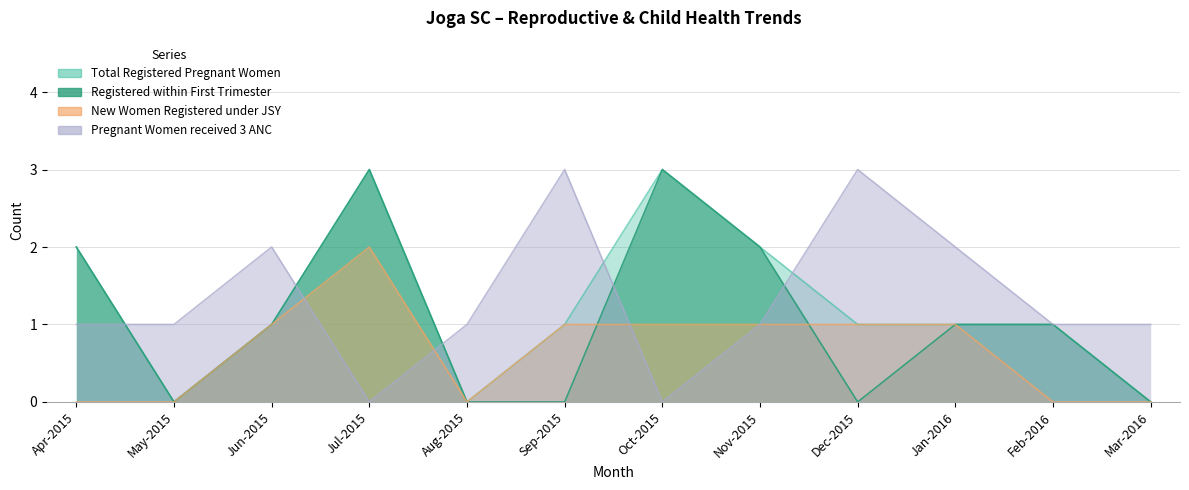

True or false: Pregnant Women received 3 ANC has a value of 1 at Jun-2015.

False